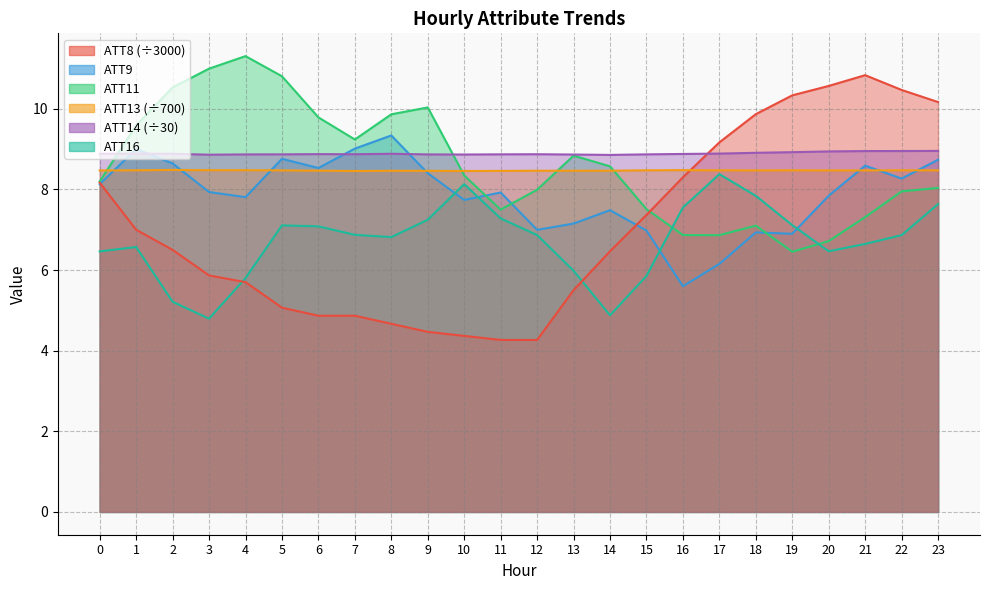

True or false: ATT16 and ATT13 cross at least once.

False